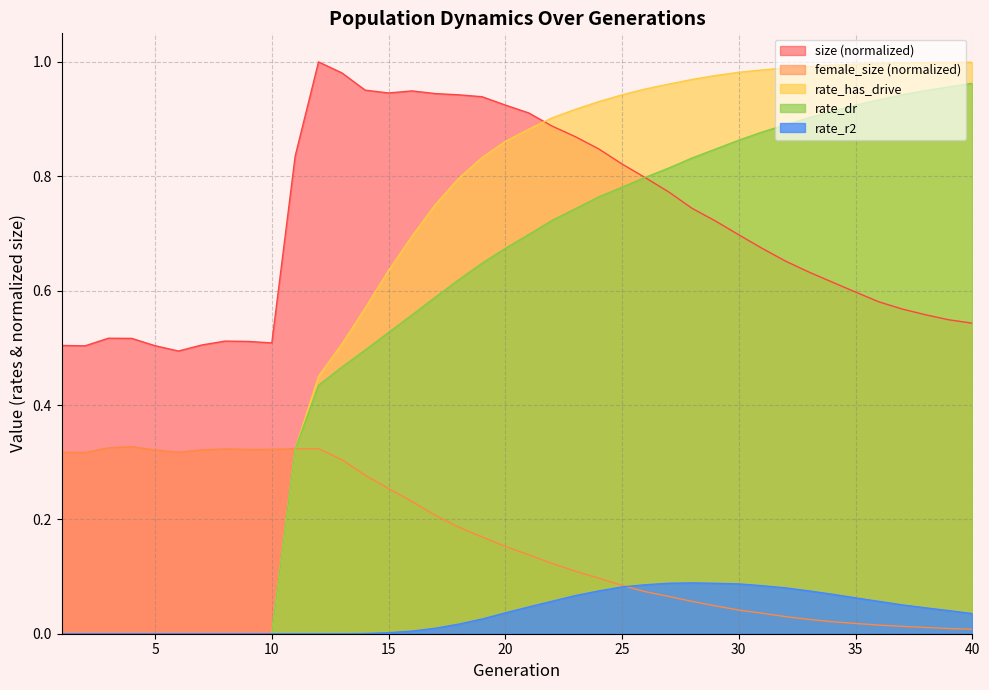

True or false: rate_has_drive and rate_r2 cross at least once.

False